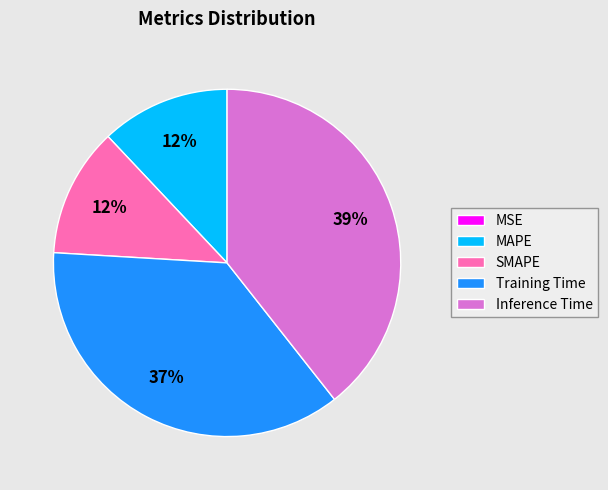

Which category has the biggest portion of the pie?

Inference Time